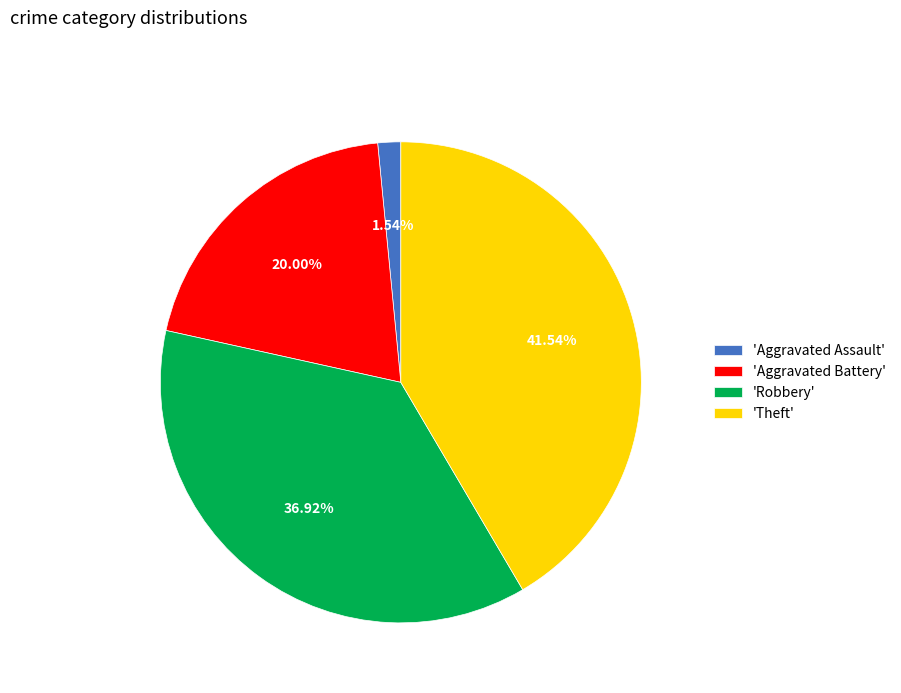

What is the ratio of the value at 'Theft' to the value at 'Aggravated Battery'?

2.1